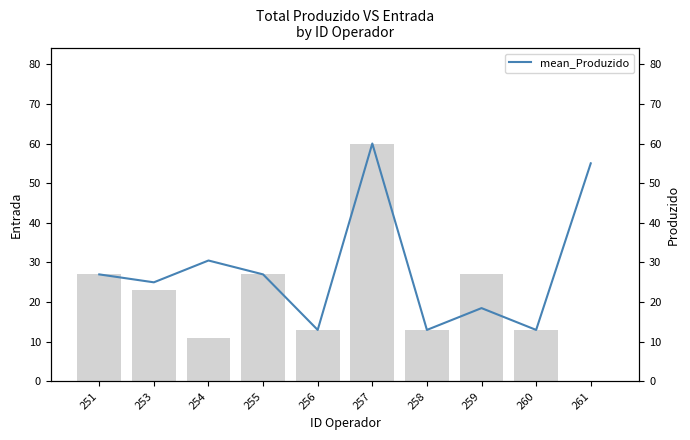

At which label does mean_Produzido first exceed 27?

254